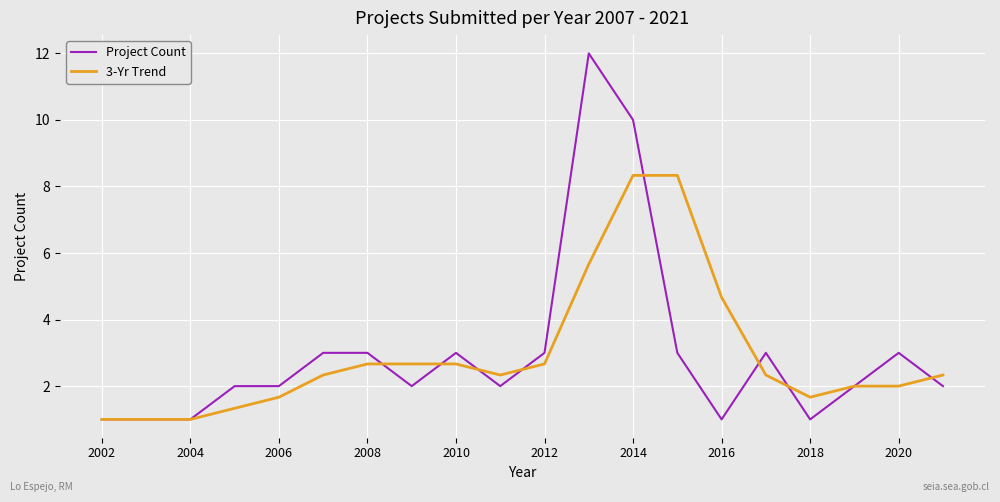

Which series has the largest range (max minus min)?

Project Count